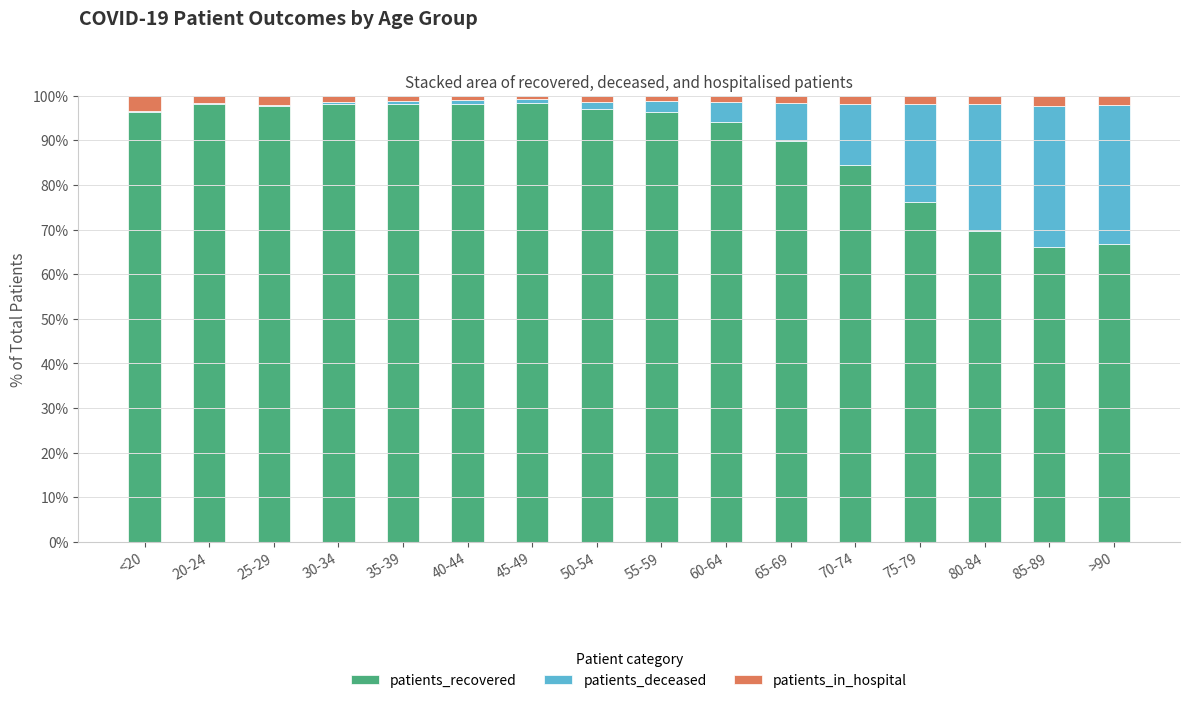

What is the maximum value for patients_recovered?

98.3